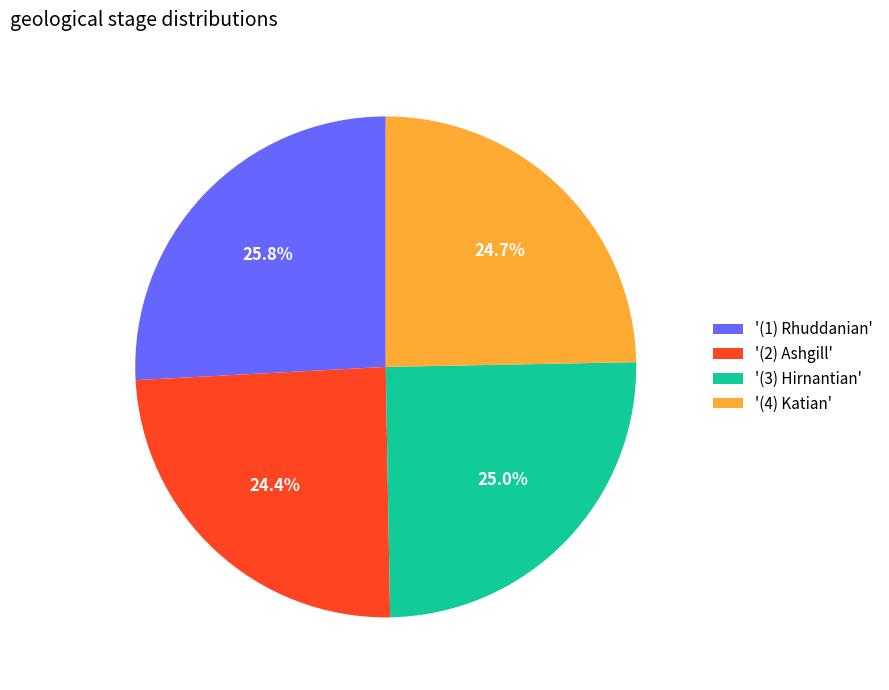

Count the number of slices in the pie.

4